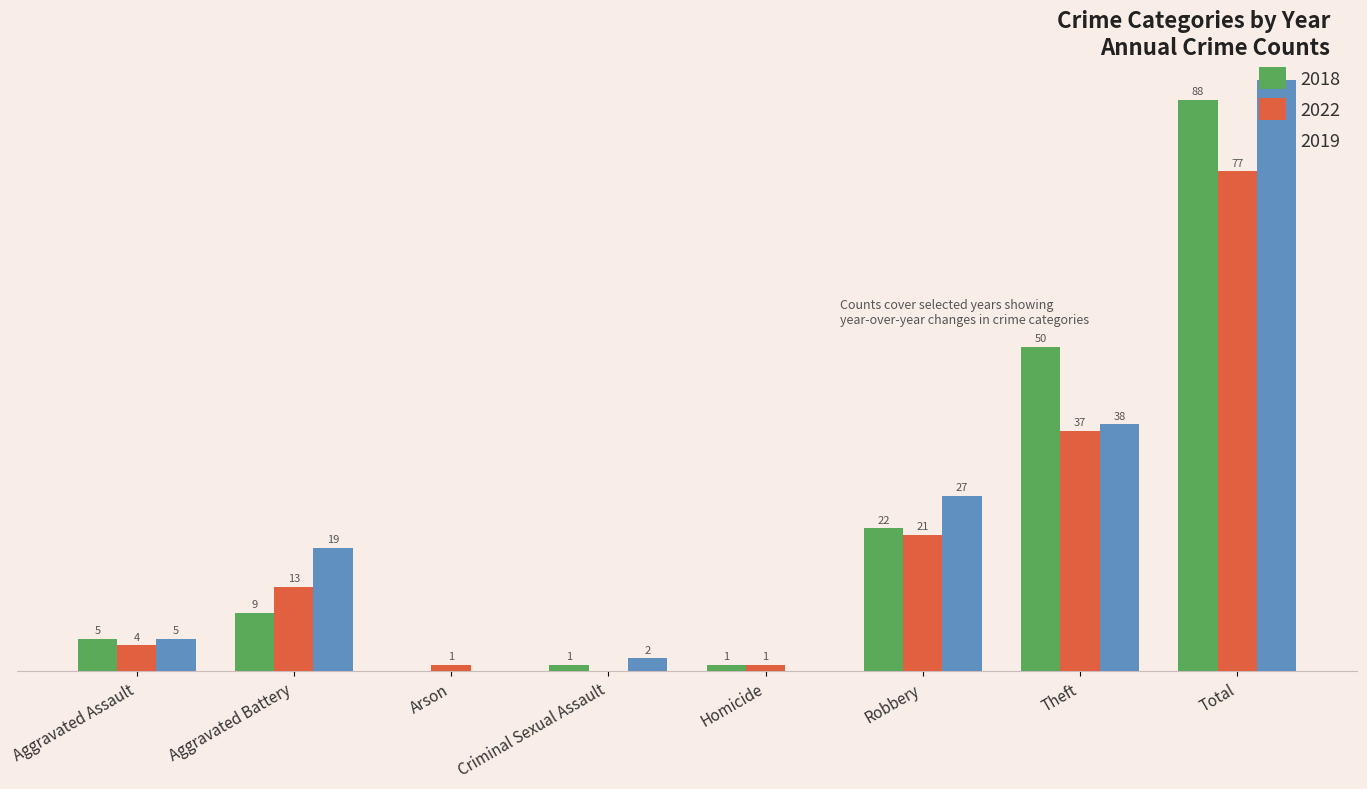

Where is 2022 nearest to the value 38?

Theft